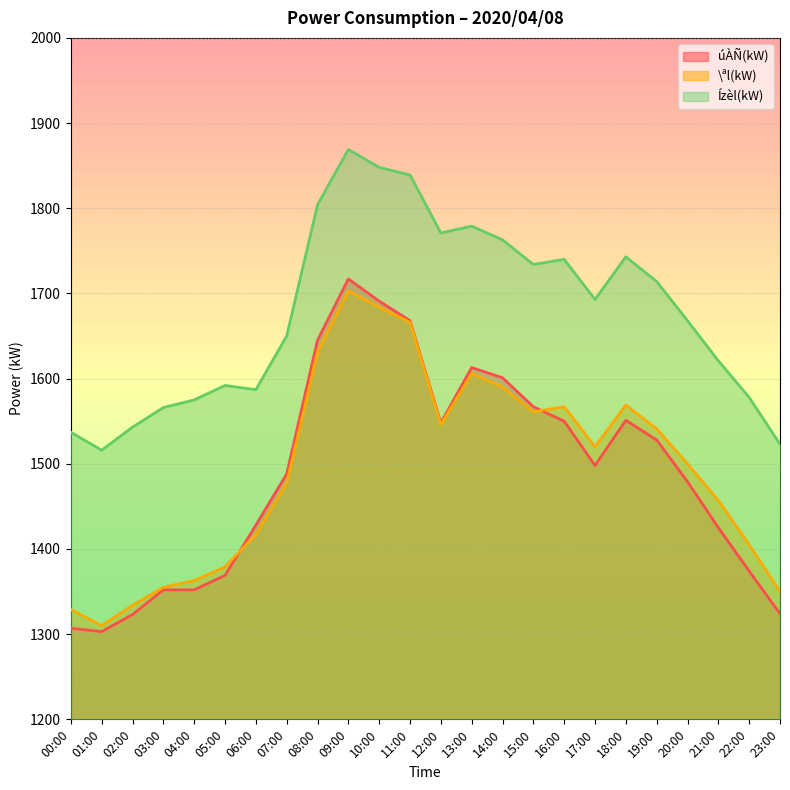

What is the value of the \ªl(kW) point at the 23rd from the left?

1405